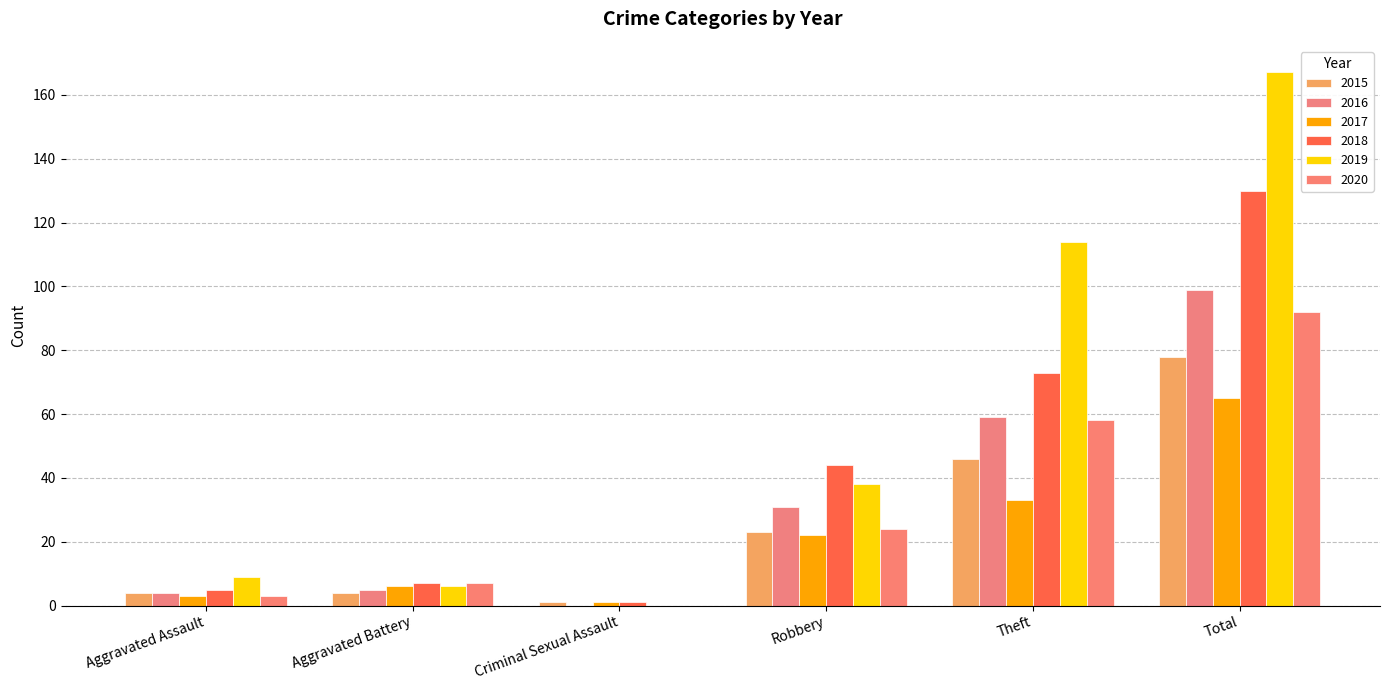

Which series has the largest range (max minus min)?

2019